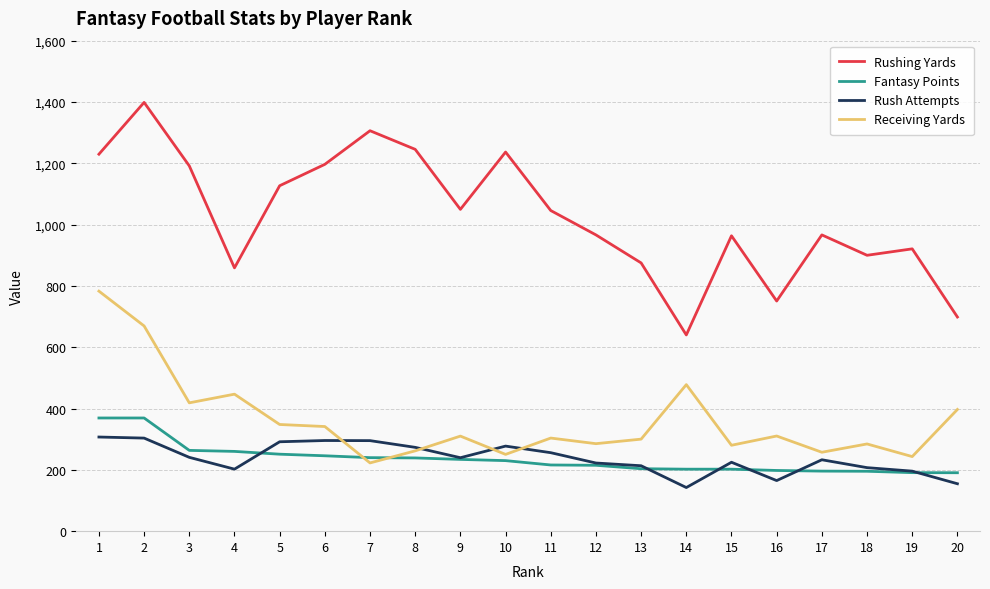

What is the sum of the Fantasy Points values at 18 and 10?

425.5